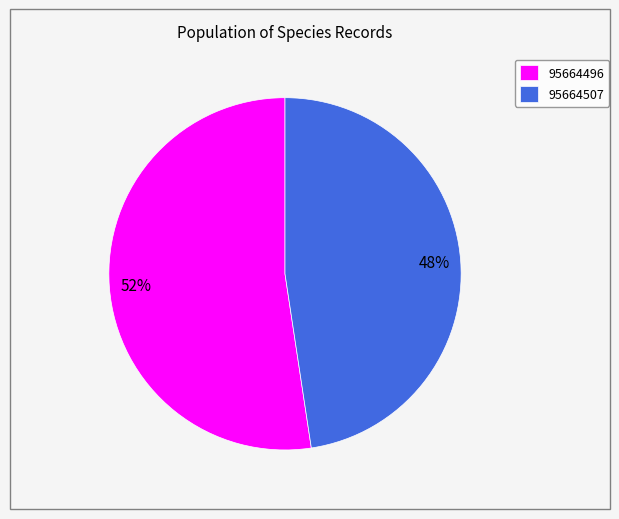

To the nearest percent, what is the combined percentage of 95664507 and 95664496?

100%